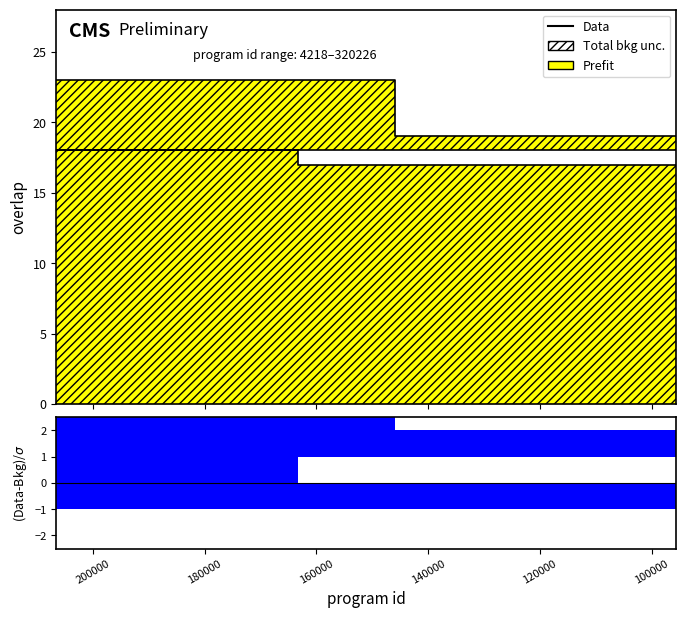

Reading right to left, extract all data points from this chart.

90618=17	61420=17	59508=17	56978=17	56549=17	33619=17	6287=17	320226=18	257548=18	182363=18	182362=18	182307=18	182306=18	100585=18	90620=18	87192=18	80342=18	64458=18	54898=18	54897=18	29837=18	4218=18	107615=19	80355=19	211535=23